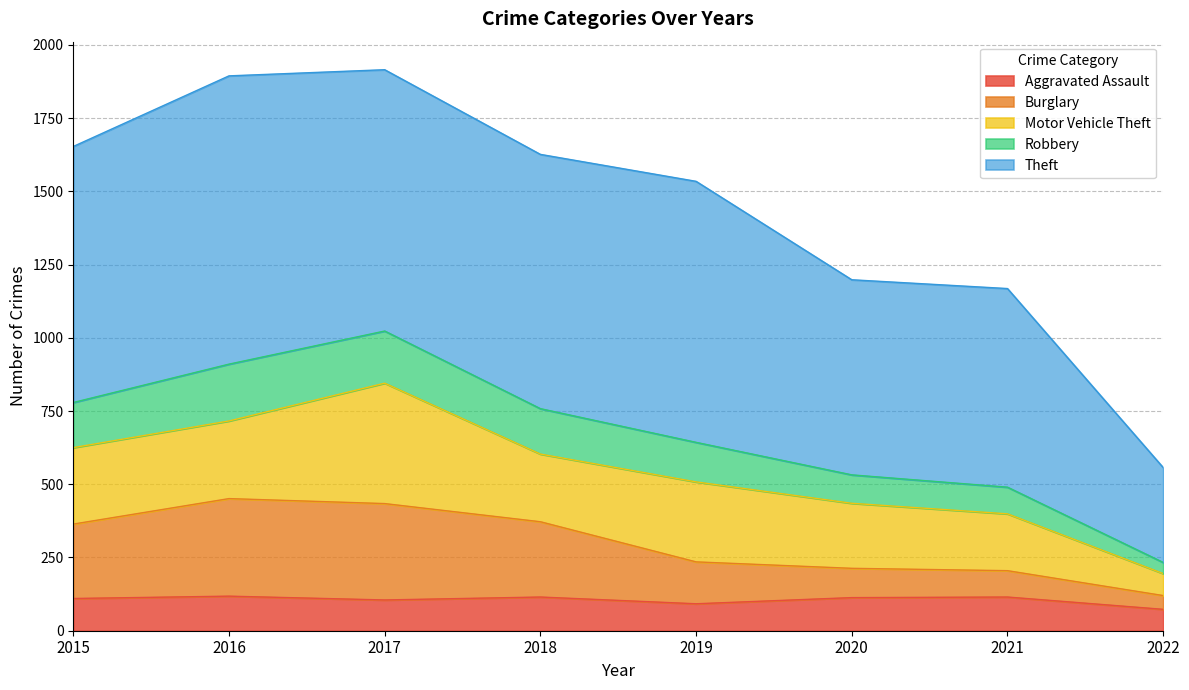

What is the difference between the maximum and minimum values in the Aggravated Assault series?

45